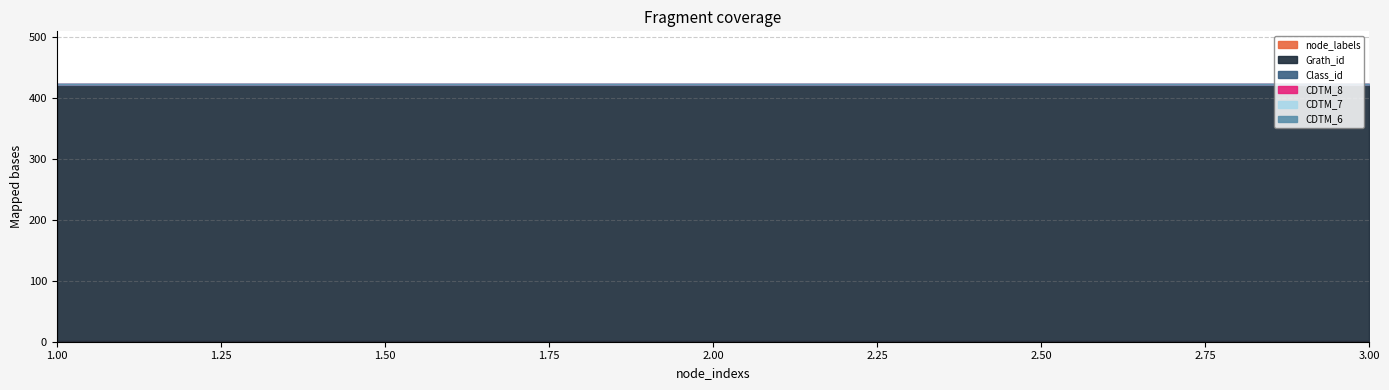

What is the average value of the node_labels series?

1